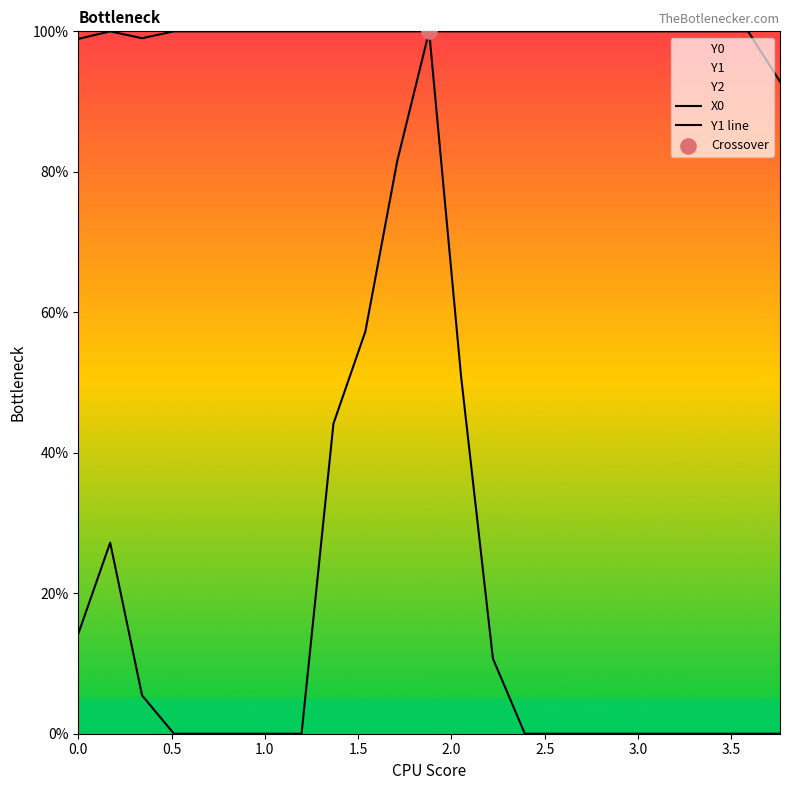

What is the total value across all series at 3.0?

1.0